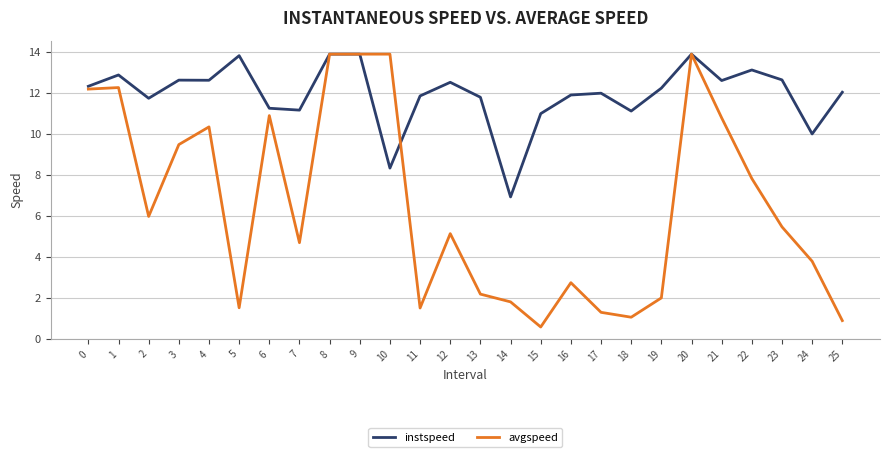

What is the difference between the second highest and second lowest values in the avgspeed series?

13.0